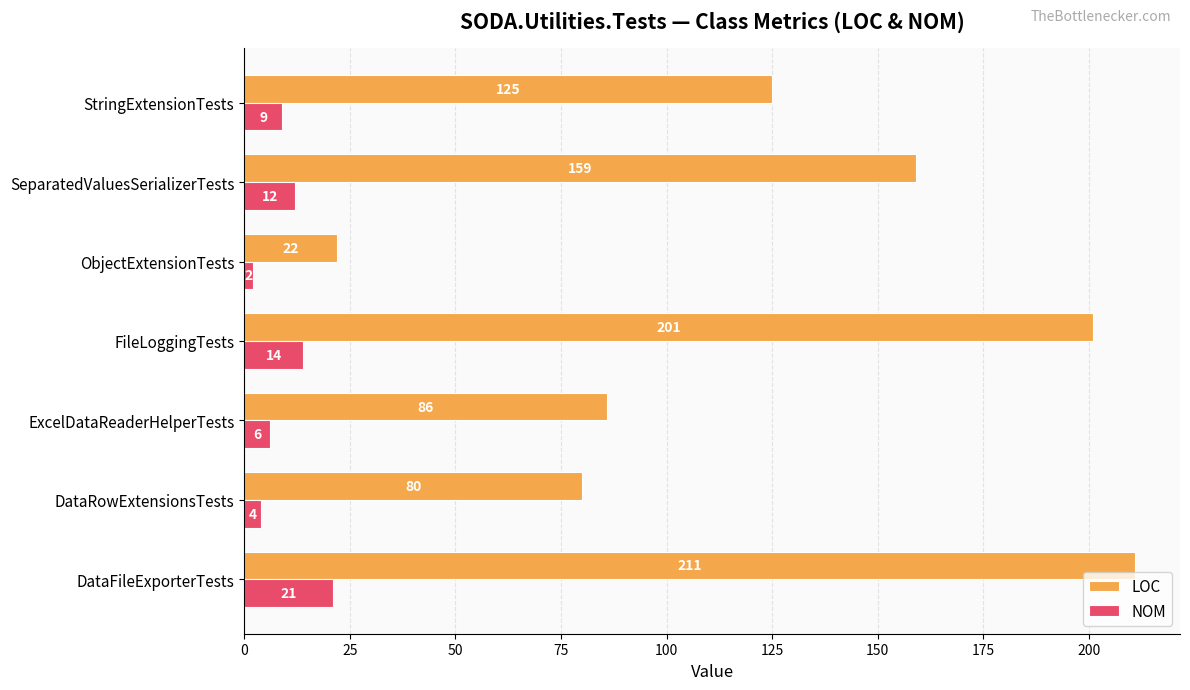

True or false: LOC has a value of 225 at SeparatedValuesSerializerTests.

False